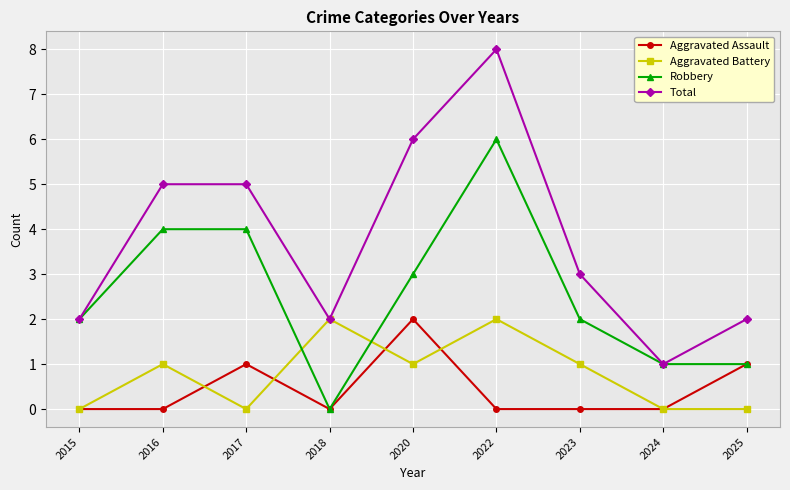

True or false: Aggravated Assault and Total cross at least once.

False